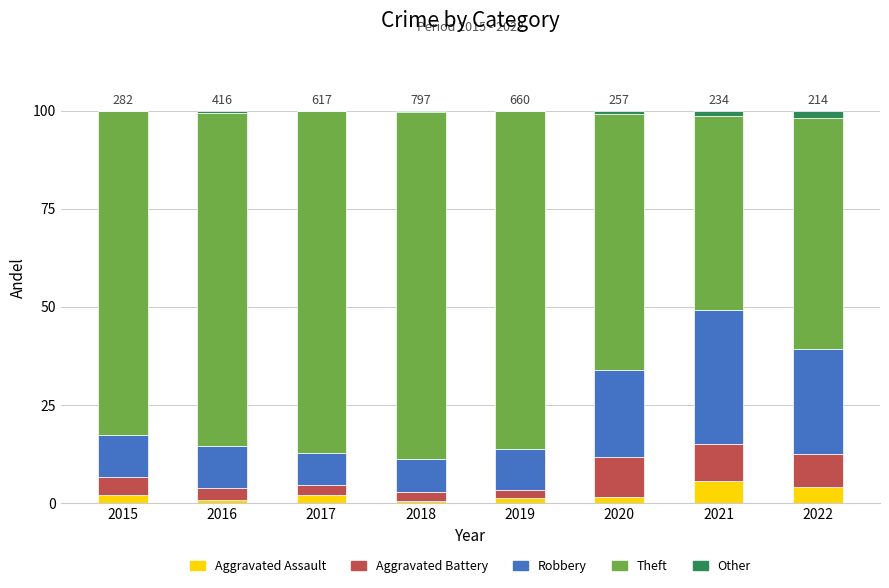

What is the maximum value for Aggravated Assault?

5.6